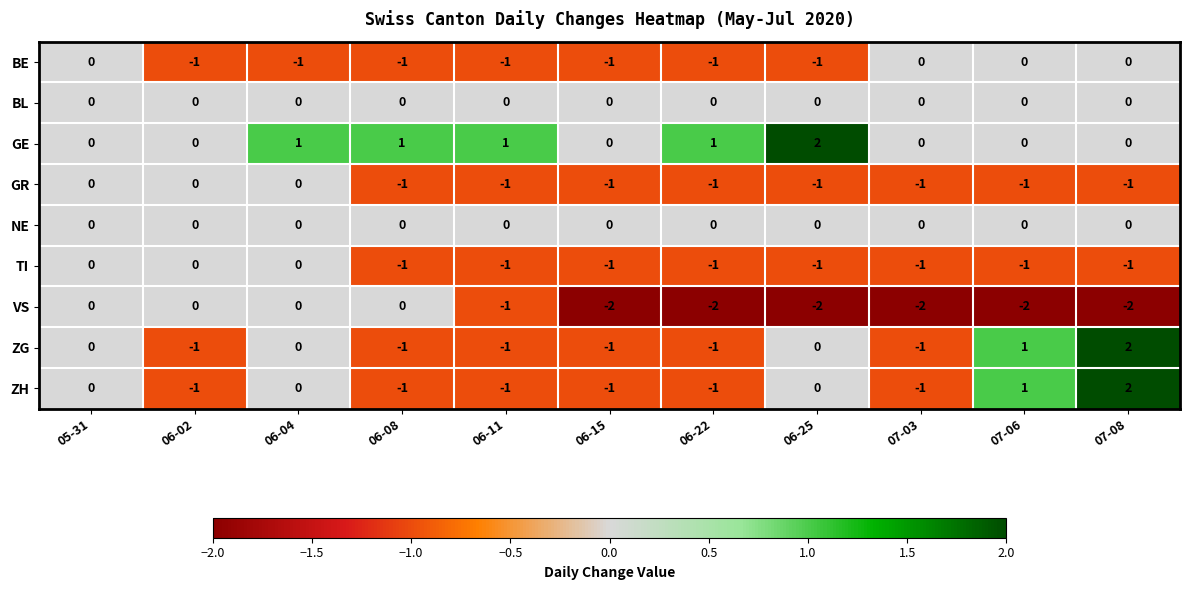

Between 06-04 and 06-22, which series saw the biggest shift?

VS